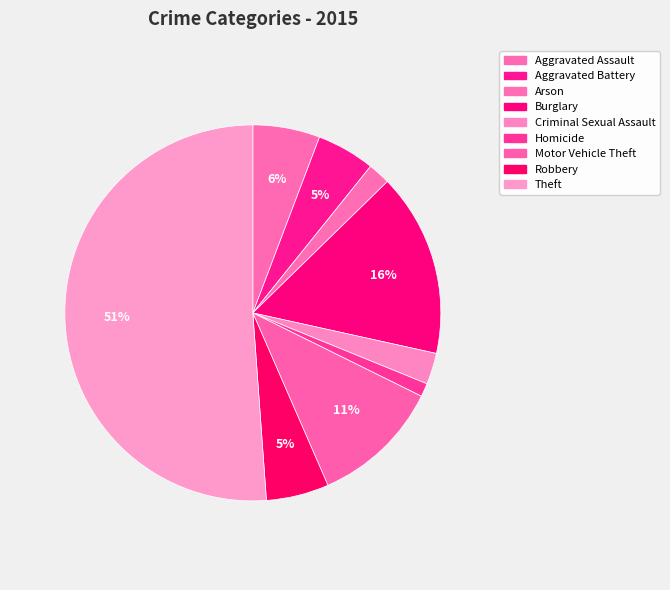

Which category has the smallest portion of the pie?

Homicide